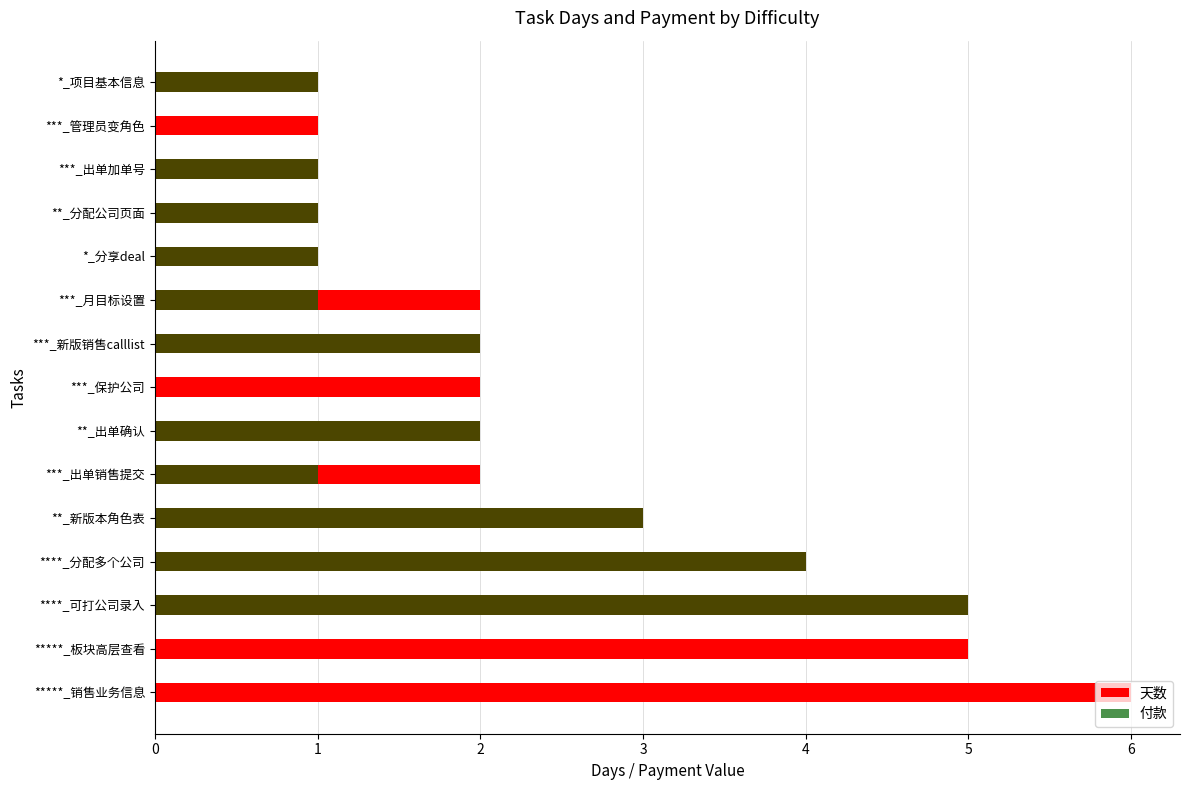

The 付款 series shows 1 at ***_出单销售提交. True or false?

True